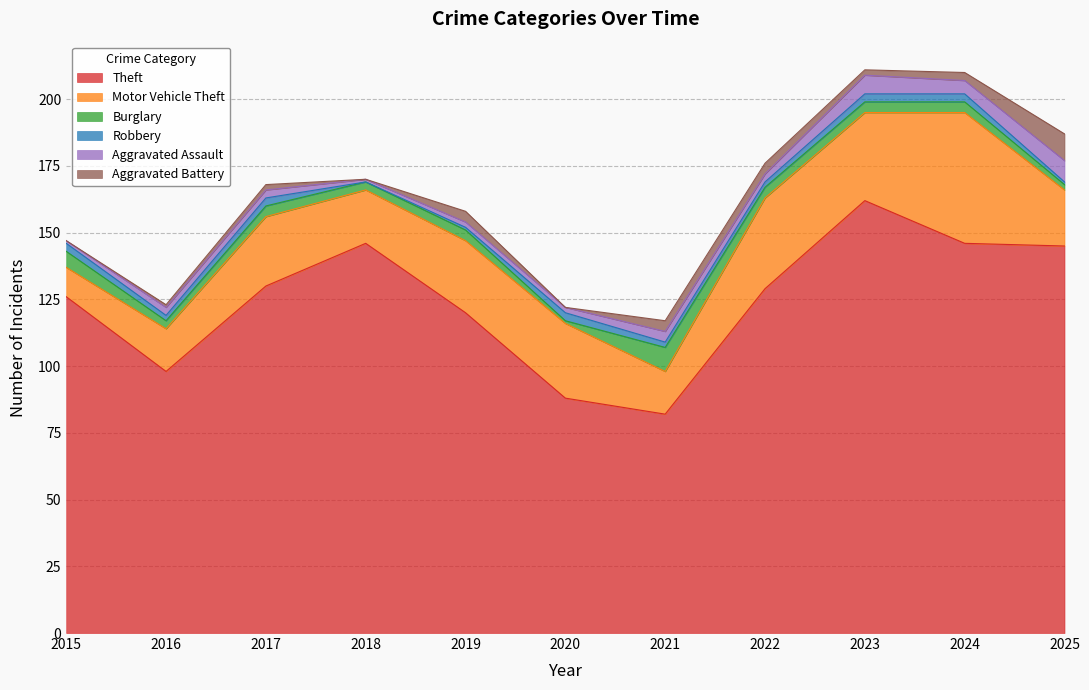

How many data points does each series have?

11